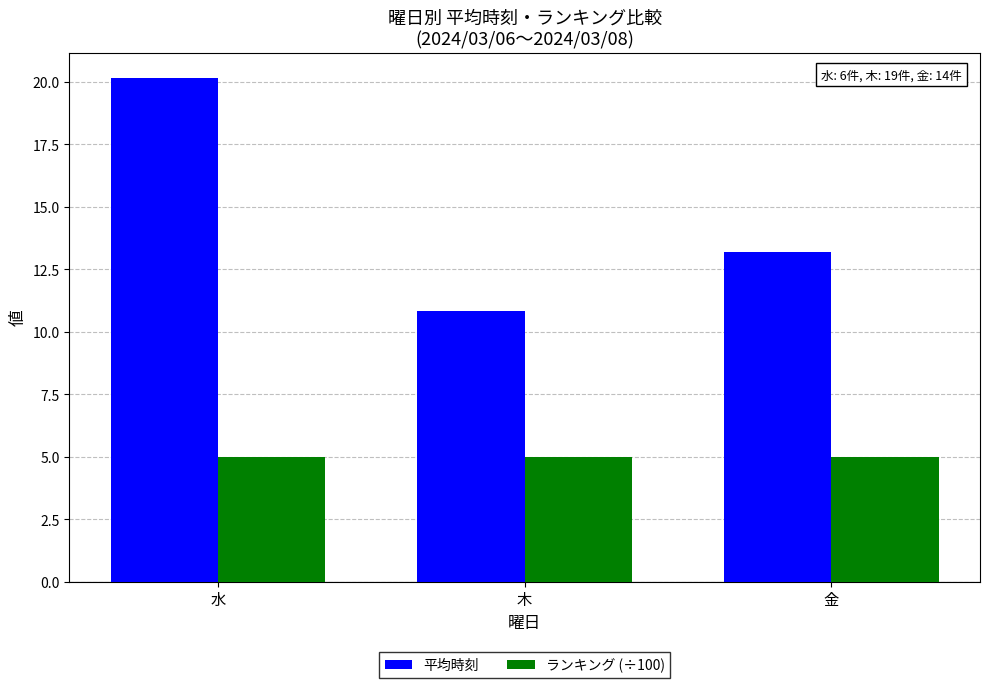

Rank the series at 金 from lowest to highest value.

ランキング (÷100), 平均時刻